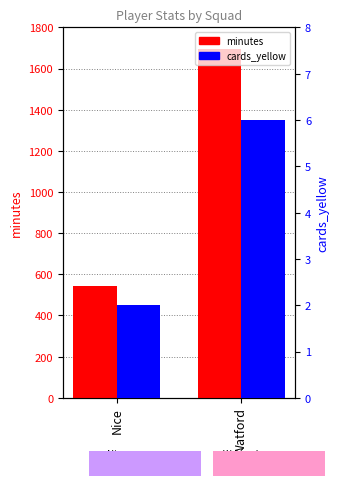

Is it true that minutes equals 286 at Nice?

False